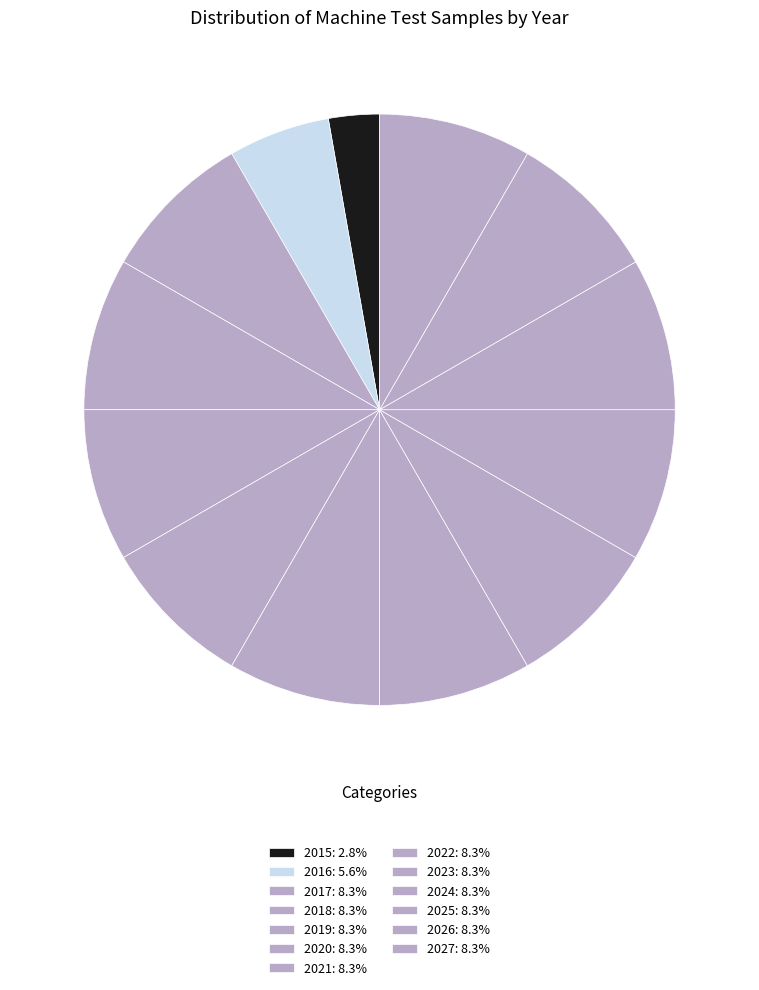

Approximately how many times larger is the value at 2015 compared to 2026?

0.3